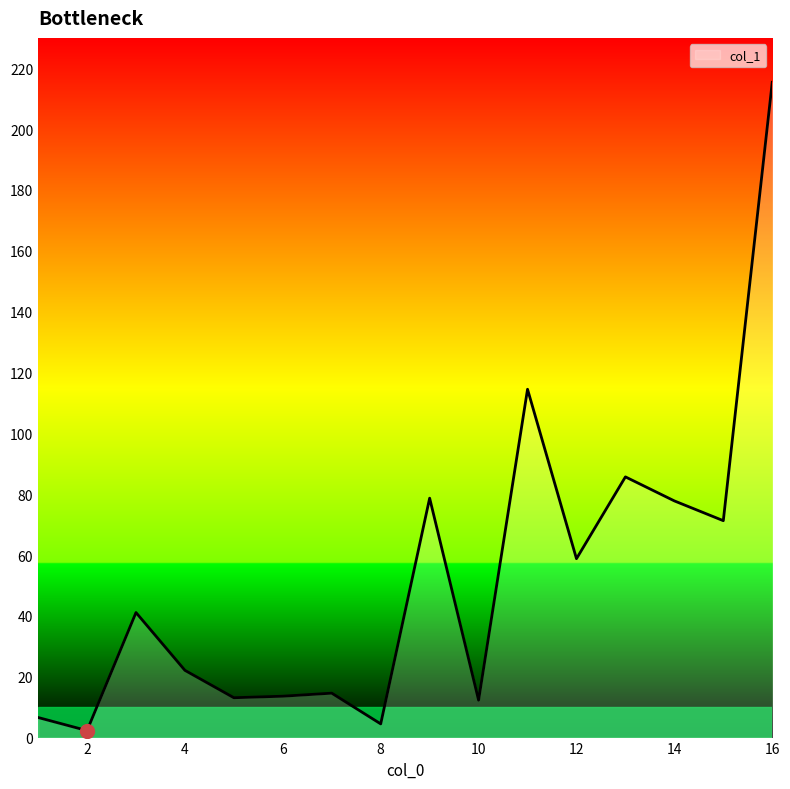

What is the average value?

52.0